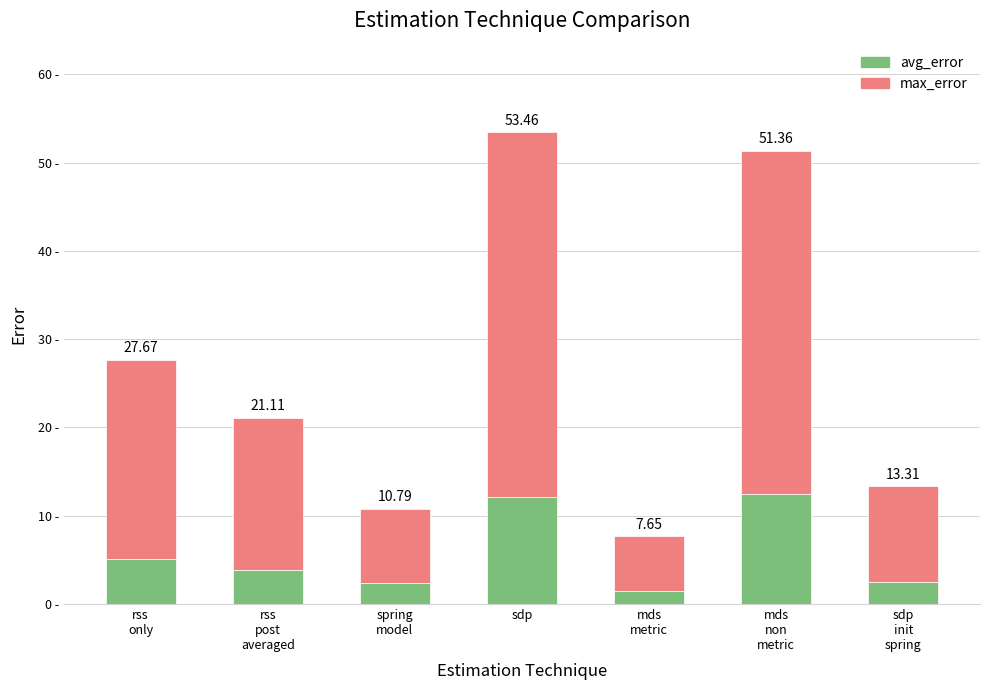

Is it true that avg_error equals 3.8 at rss
post
averaged?

True